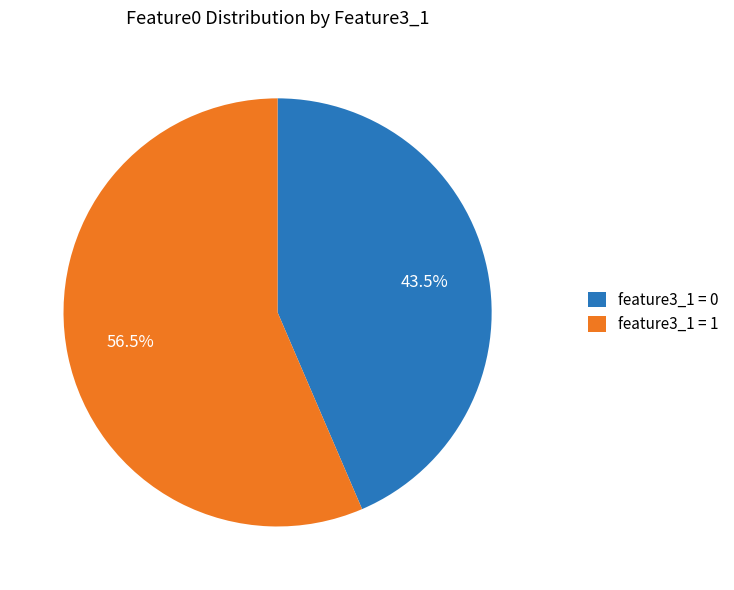

Combined, what portion of the pie is feature3_1 = 1 and feature3_1 = 0?

100.0%